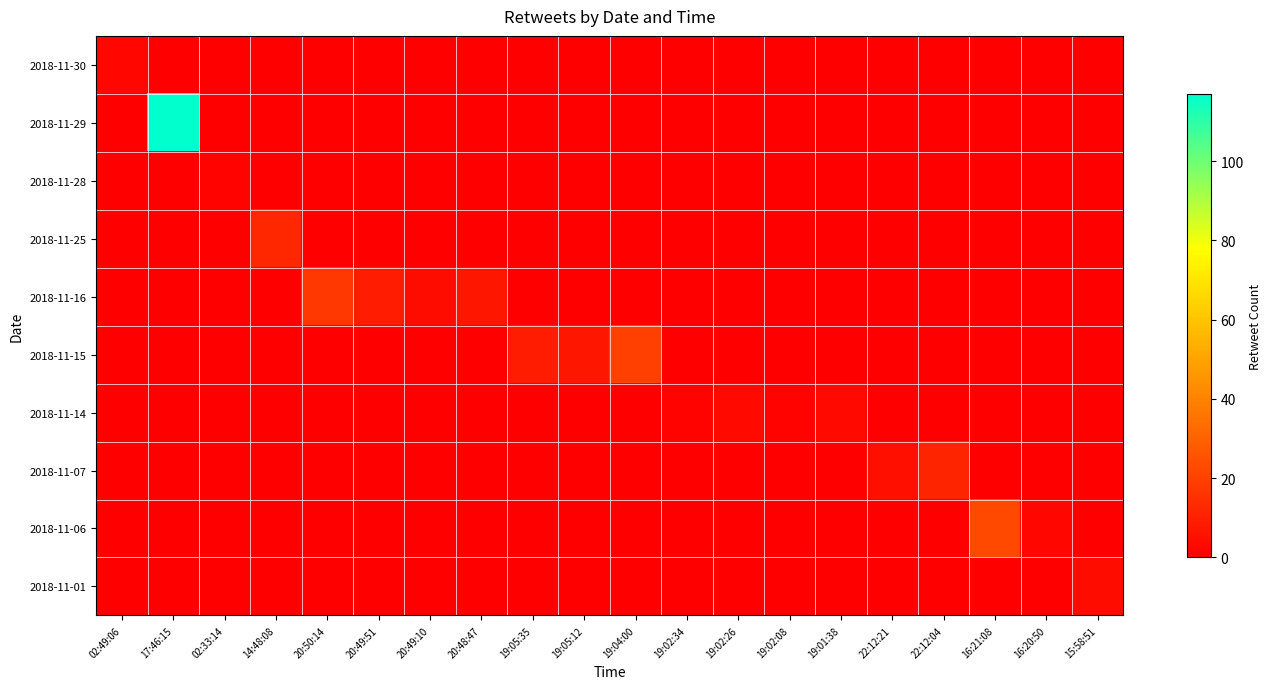

What is the greatest value displayed?

117